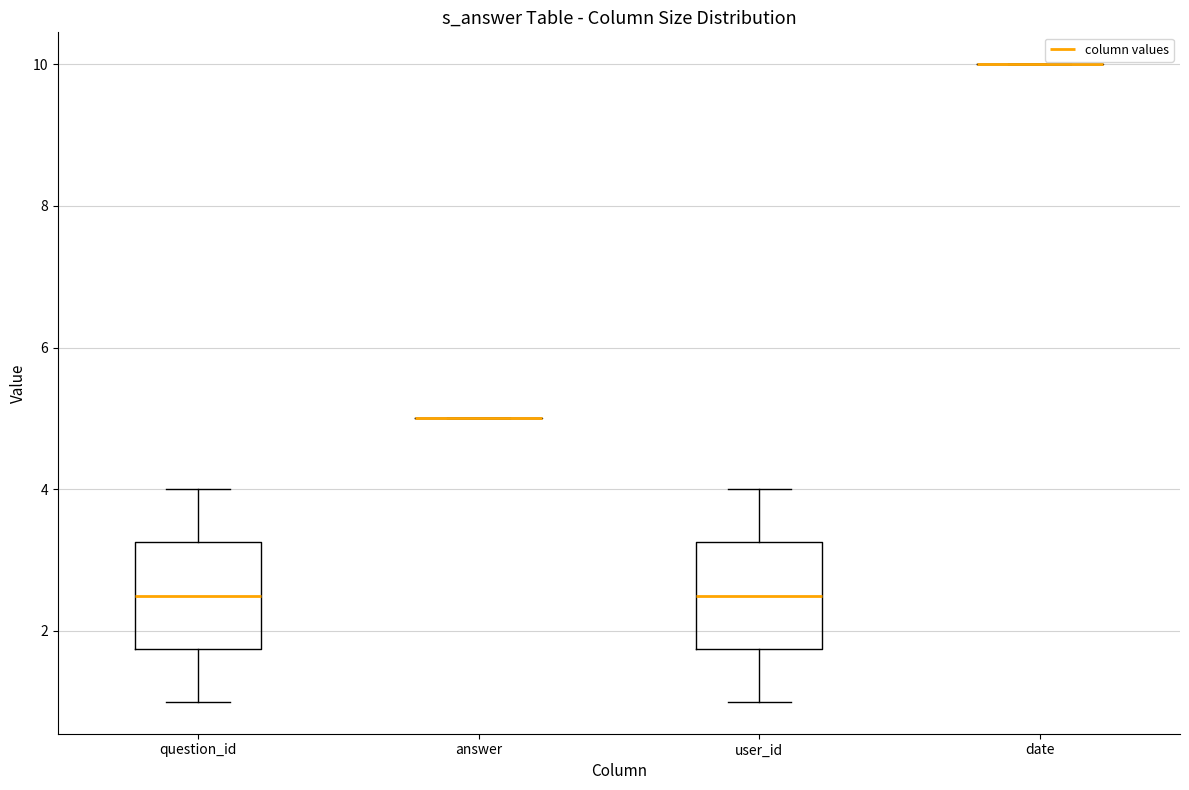

Where does the lower whisker of the box for question_id end on the y-axis? The values are not printed on the chart, so give them approximately, as read against the axis.

1.0